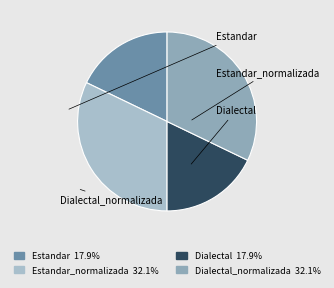

How many slices are in this pie chart?

4